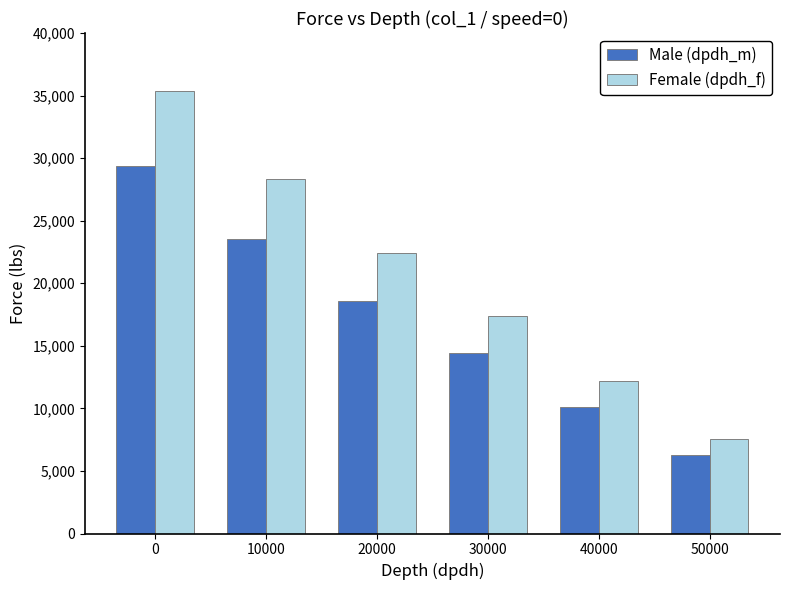

True or false: Female (dpdh_f) has a value of 17374 at 30000.

True